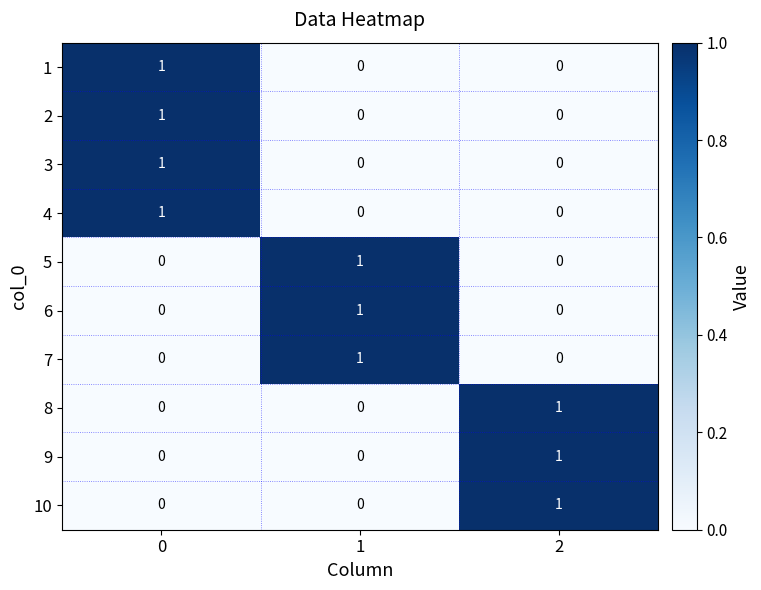

The 2 series shows 0 at 2. True or false?

True